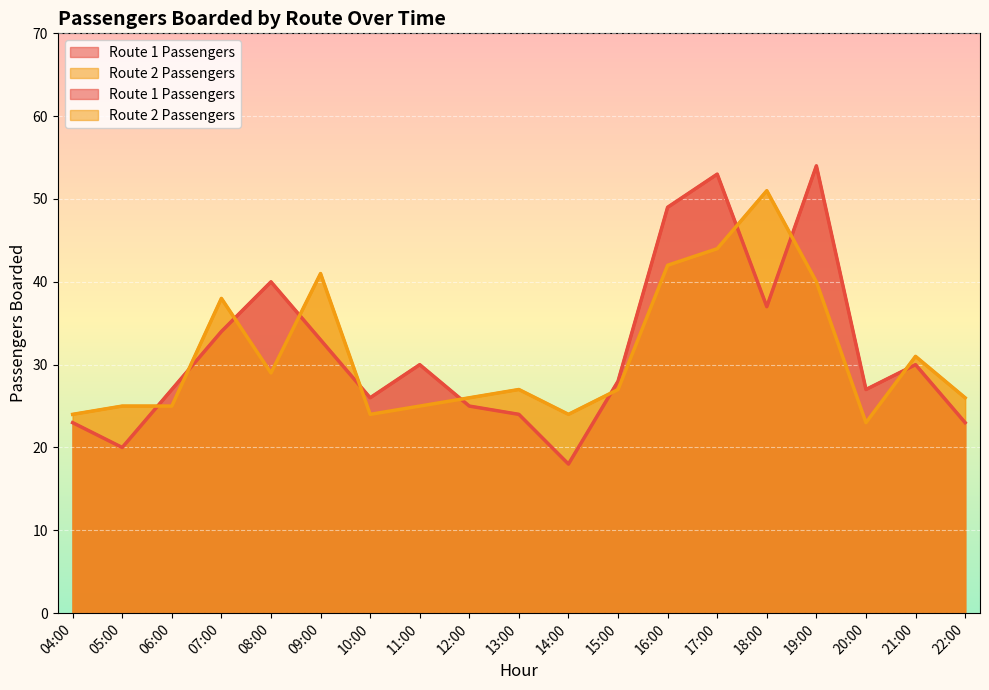

What is the minimum value for Route 1 Passengers?

18